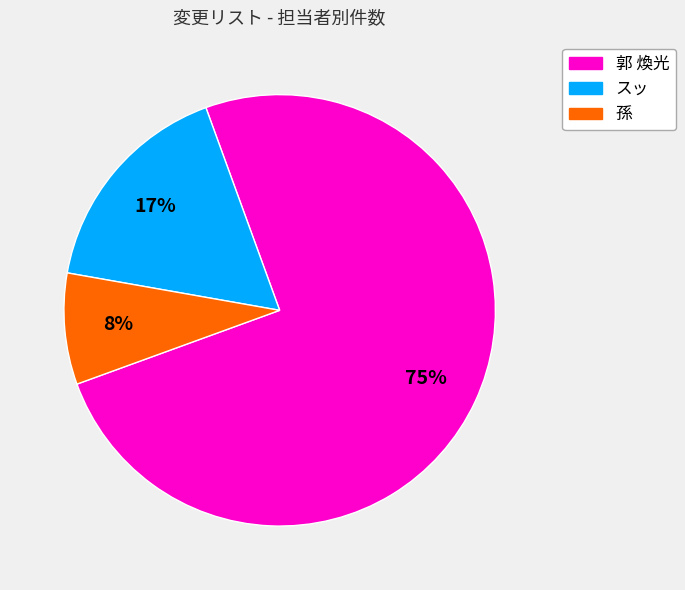

Do 郭 煥光 and スッ together represent more than half of the pie?

Yes